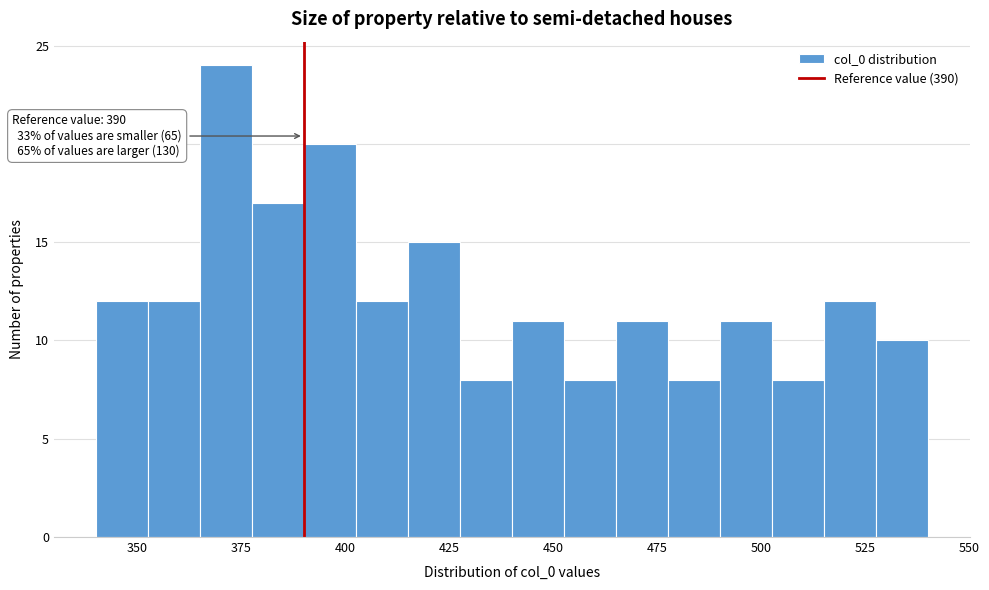

Around what value on the x-axis is the tallest bar? Give the approximate position of its centre, as read against the axis.

370